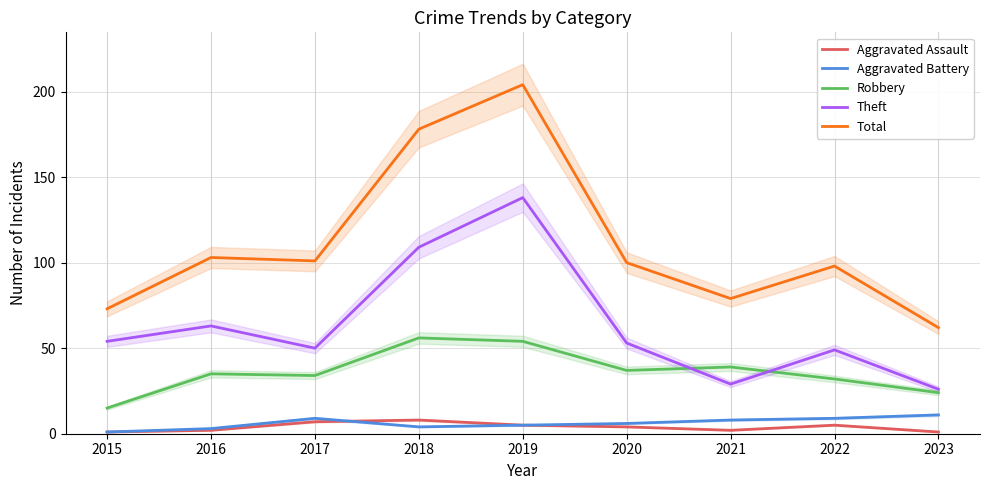

At which category is the sum across all series the highest?

2019